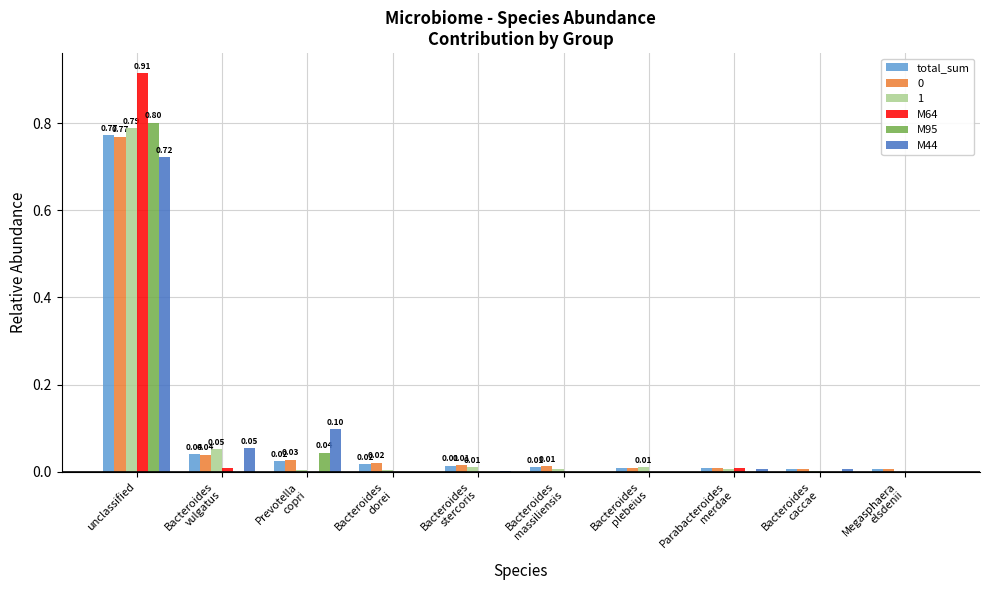

Which series has the largest range (max minus min)?

M64